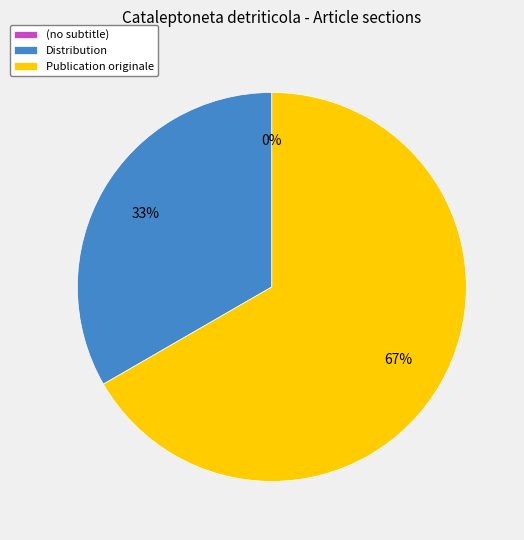

Combined, what portion of the pie is Distribution and (no subtitle)?

33.3%